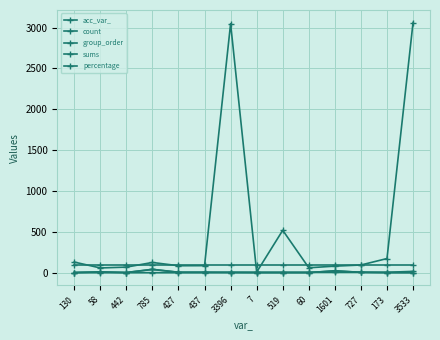

Is this an area chart (filled region under the line)?

No